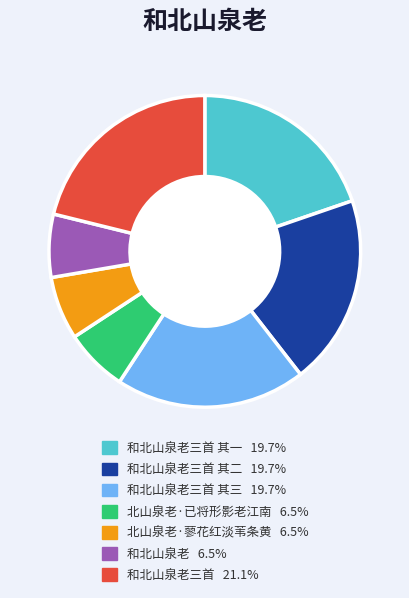

Is there a majority slice in this chart?

No